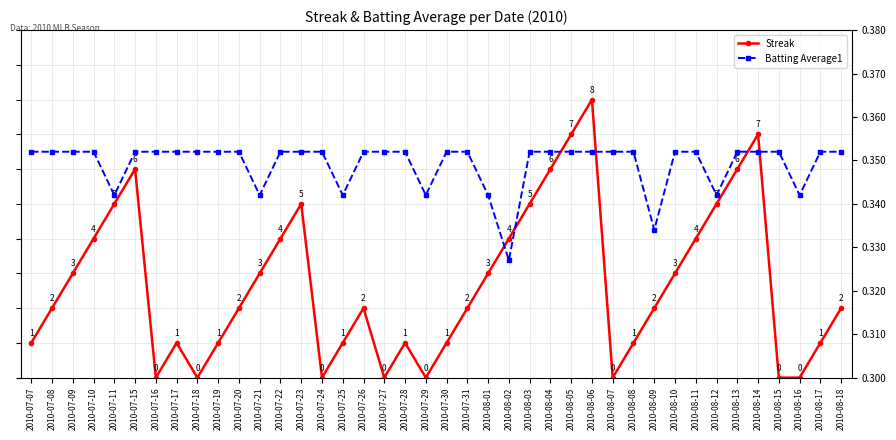

How many lines are shown in the chart?

2